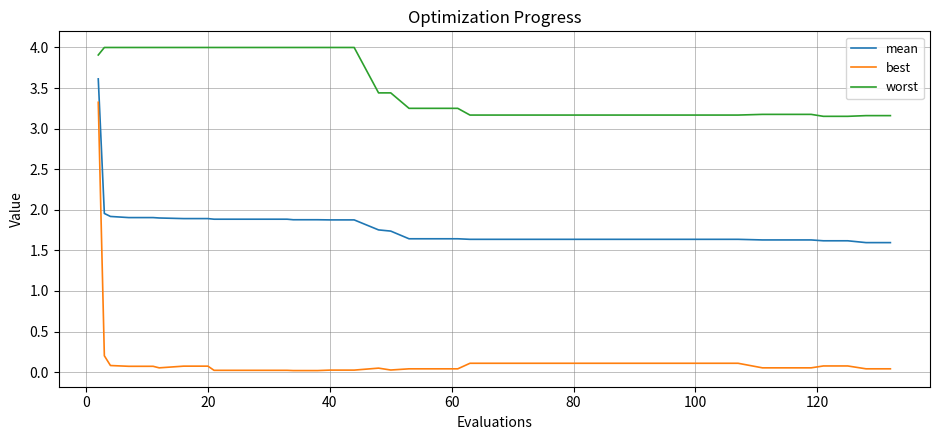

What are all the series names shown in the legend?

mean, best, worst